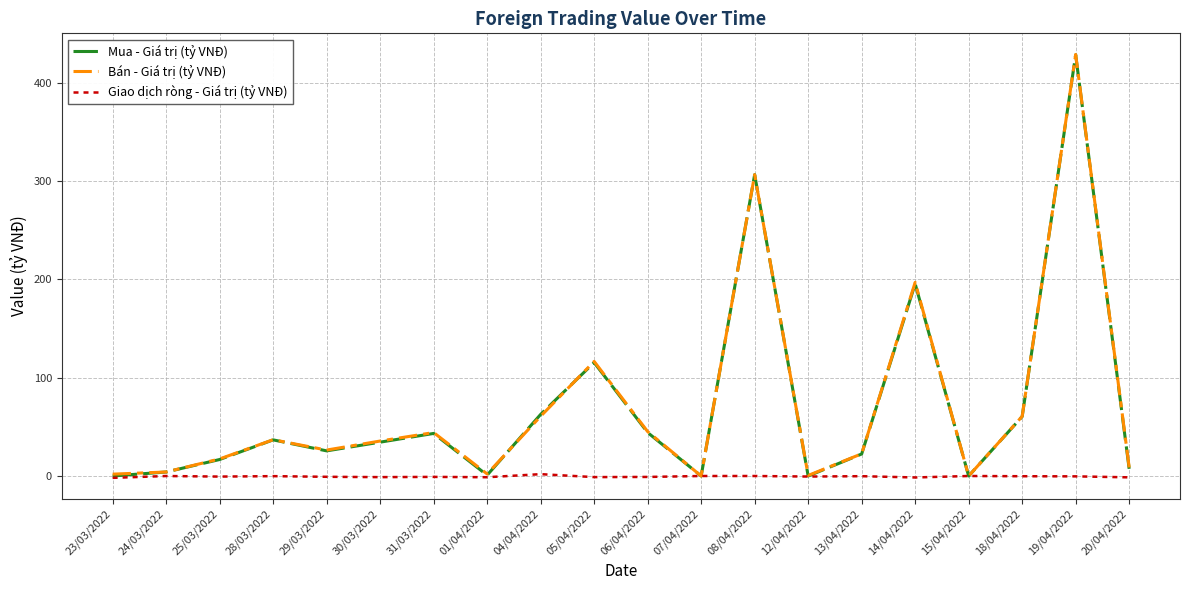

What are all the series names shown in the legend?

Mua - Giá trị (tỷ VNĐ), Bán - Giá trị (tỷ VNĐ), Giao dịch ròng - Giá trị (tỷ VNĐ)